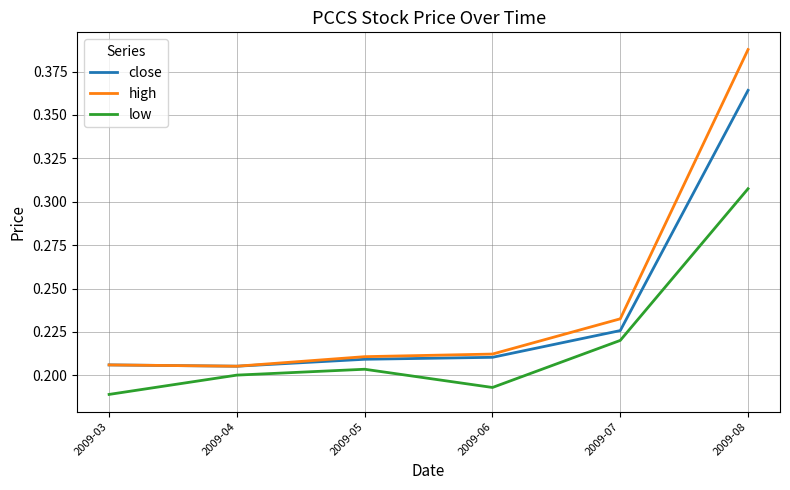

At which label is low closest to 0?

2009-03